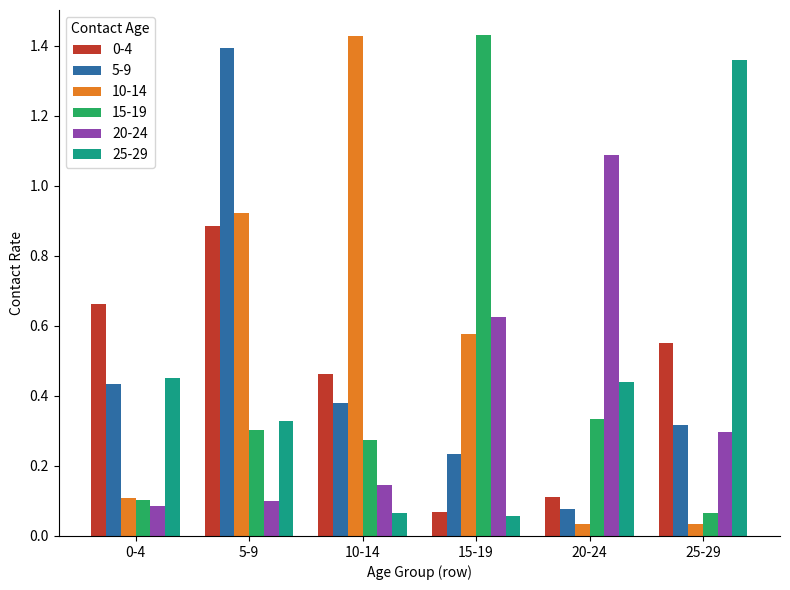

Between 0-4 and 15-19, which series saw the biggest shift?

15-19